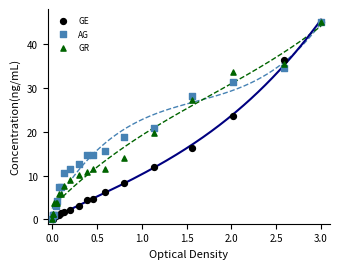

In the AG series, what Y value is closest to 22?

20.9